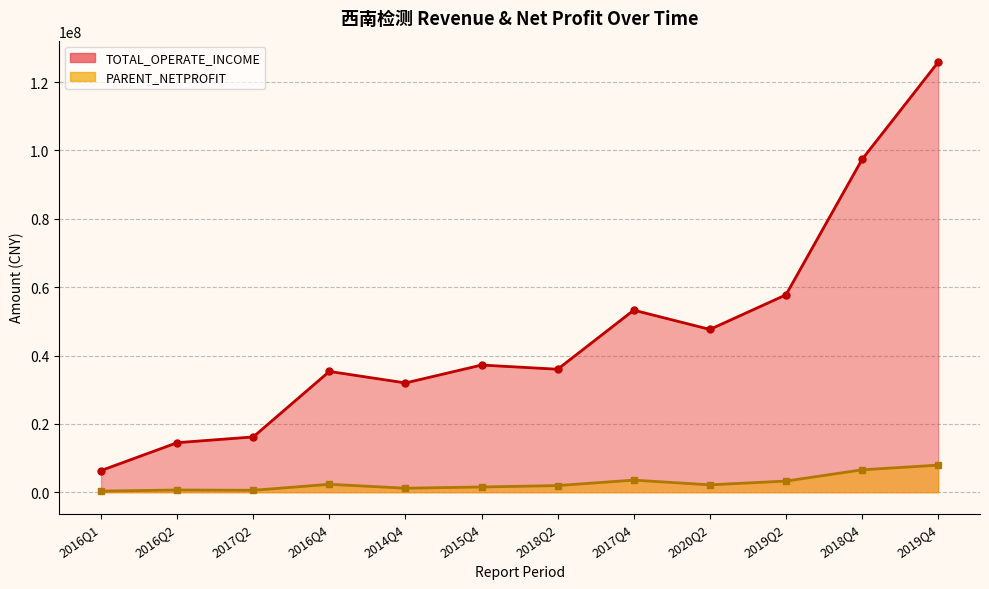

List the series in order of their overall mean, lowest first.

PARENT_NETPROFIT, TOTAL_OPERATE_INCOME